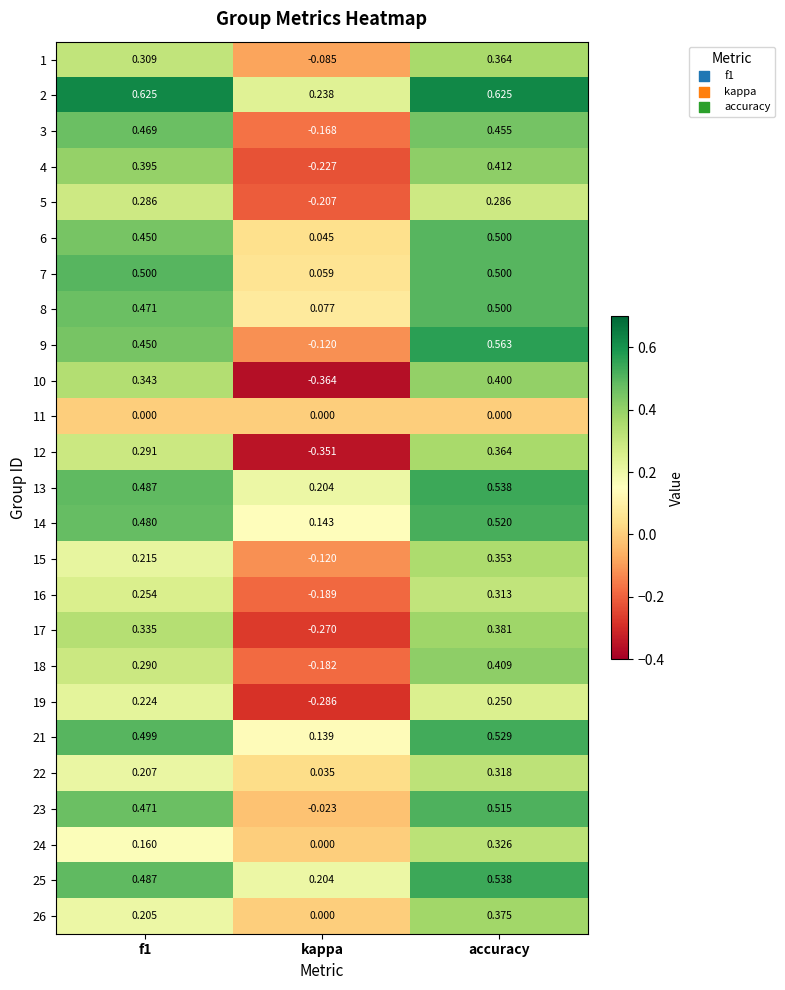

At which label does 18 reach its peak?

accuracy